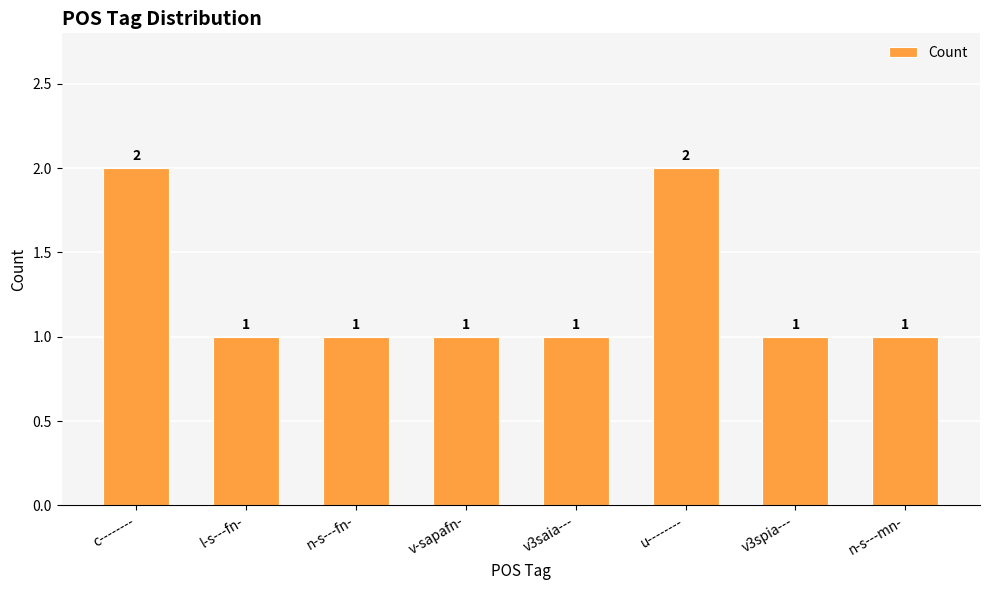

Count the values in the range 1 to 2.

8